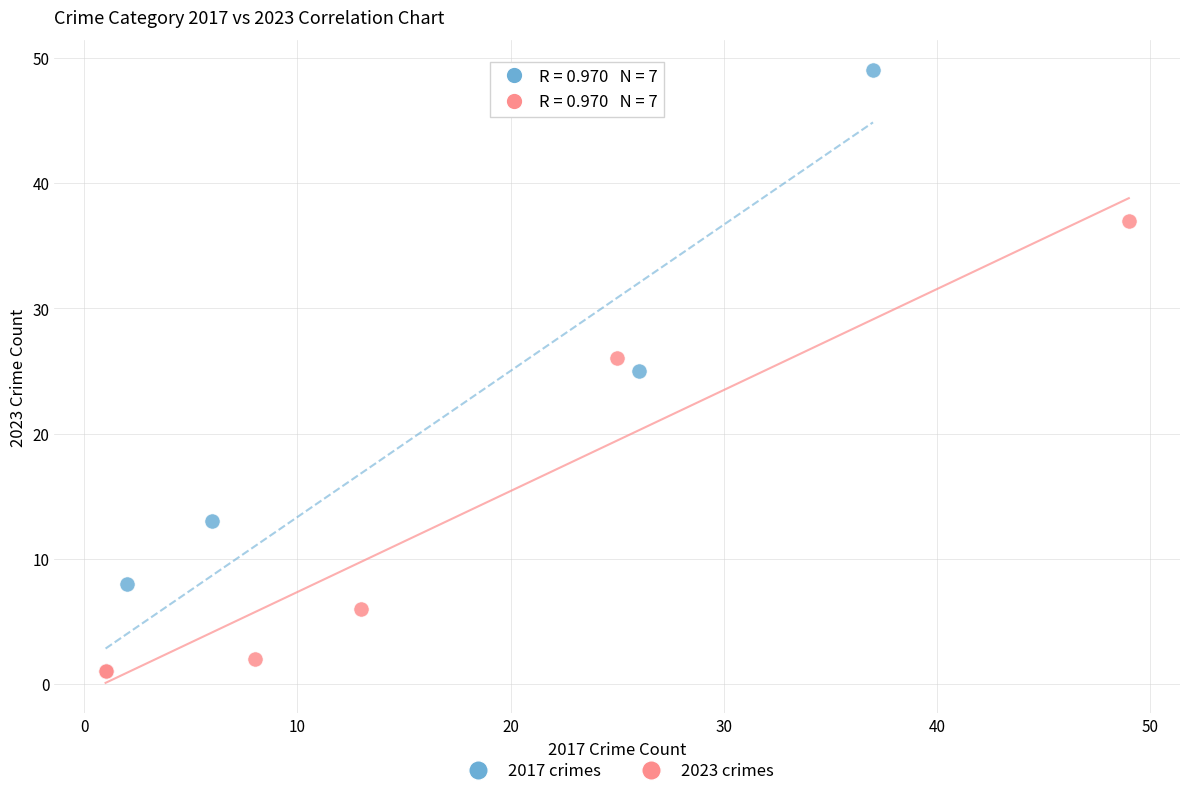

Which series reaches the maximum Y coordinate?

2017 crimes